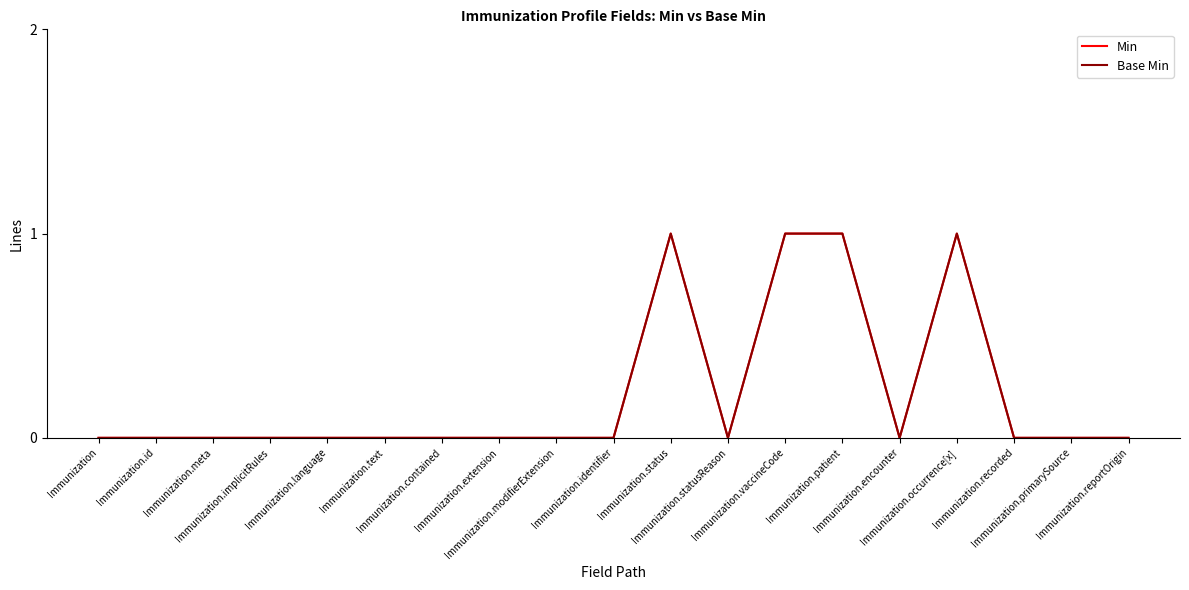

Is this an area chart (filled region under the line)?

No